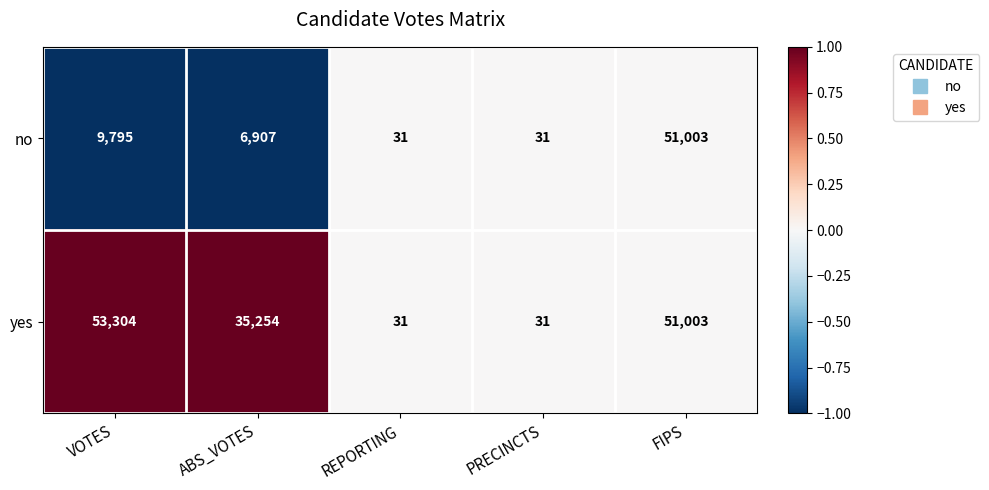

What is the approximate value of no at ABS_VOTES?

6907